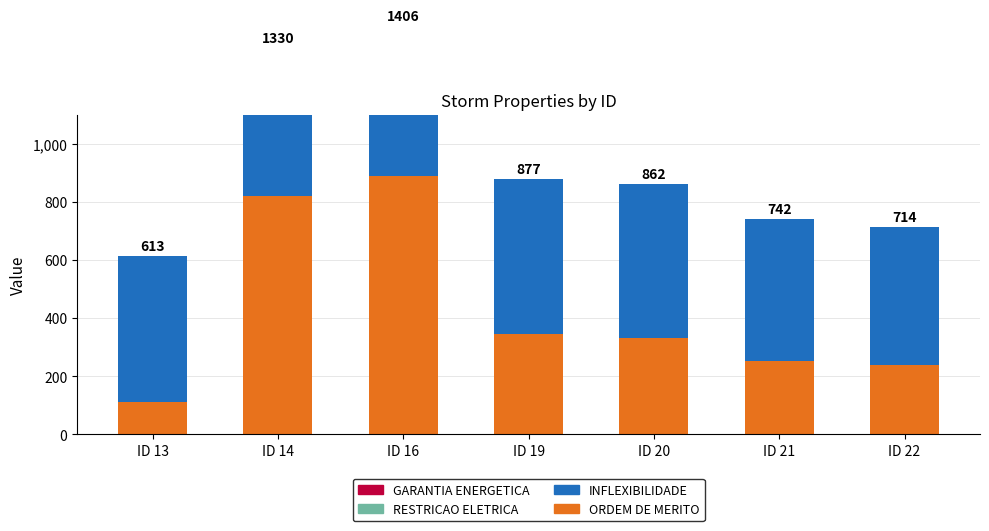

Is the value of ORDEM DE MERITO at ID 16 greater than the value of GARANTIA ENERGETICA at ID 16?

Yes